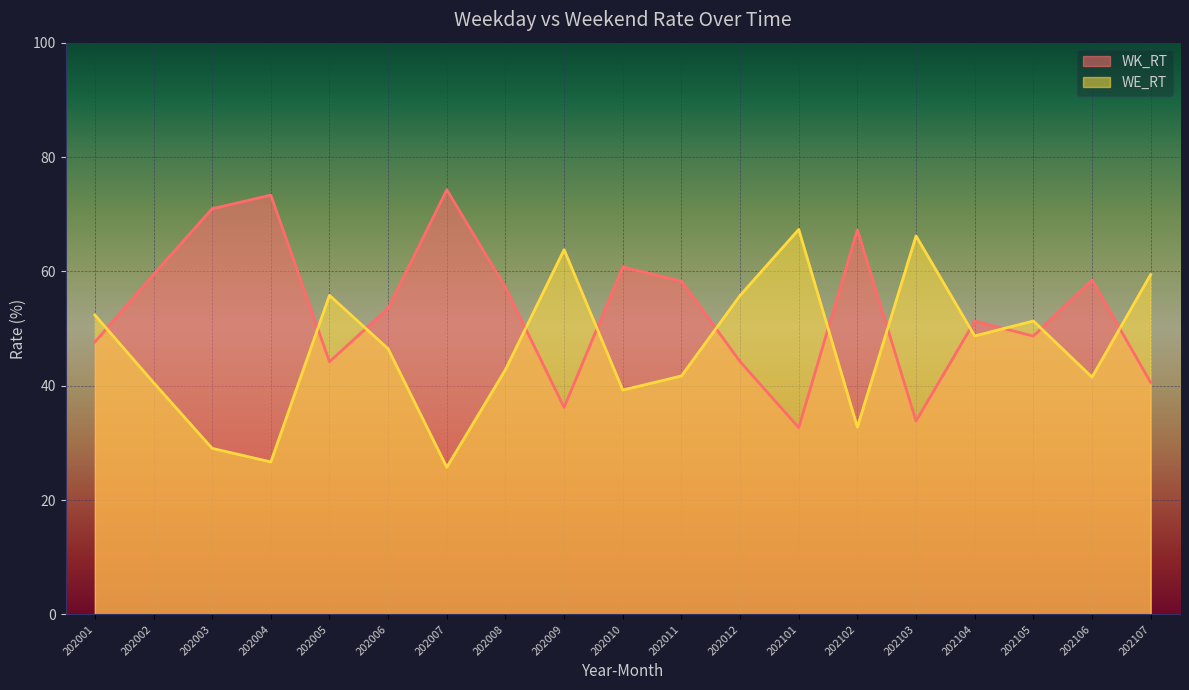

List the series in order of their peak value, lowest first.

WE_RT, WK_RT